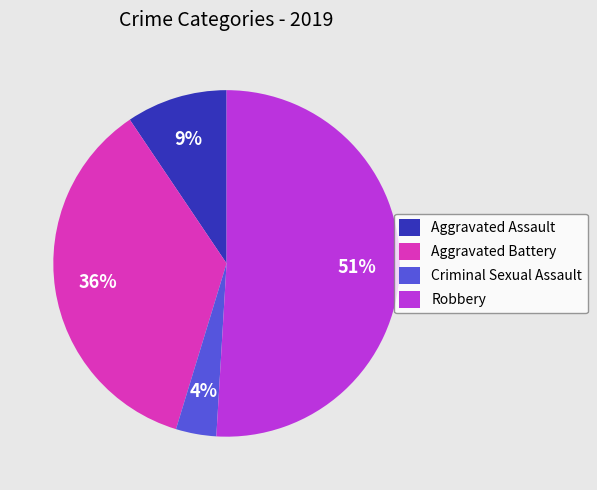

To the nearest percent, what is the combined percentage of Robbery and Criminal Sexual Assault?

55%